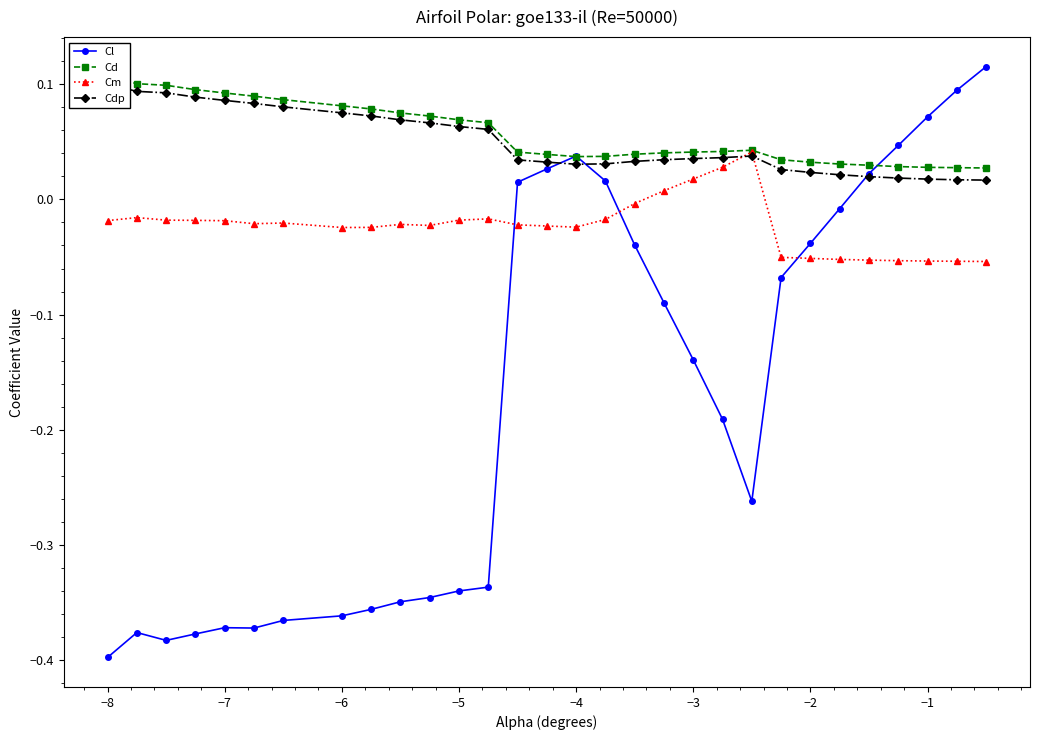

After their last crossing, which series has the higher values: Cl or Cm?

Cl